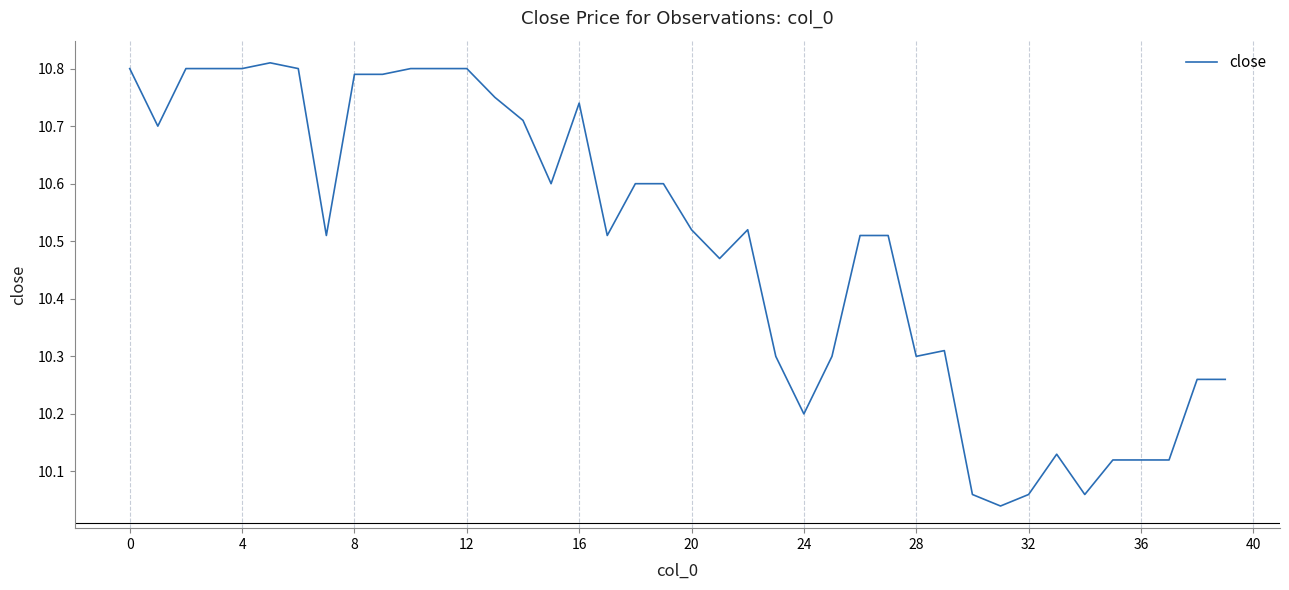

What is the difference between the maximum and minimum values?

0.8